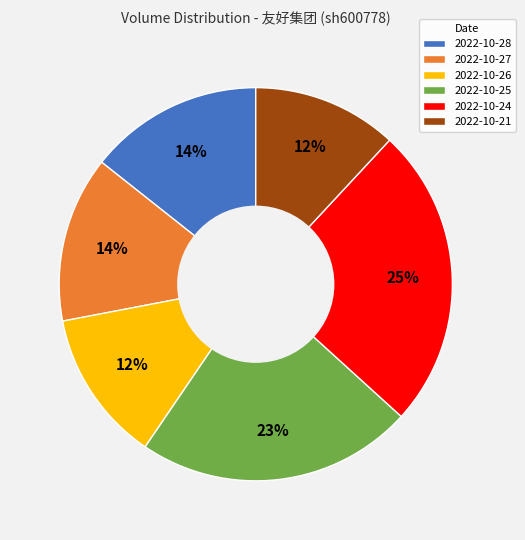

Is the sum of 2022-10-27 and 2022-10-24 greater than half?

No